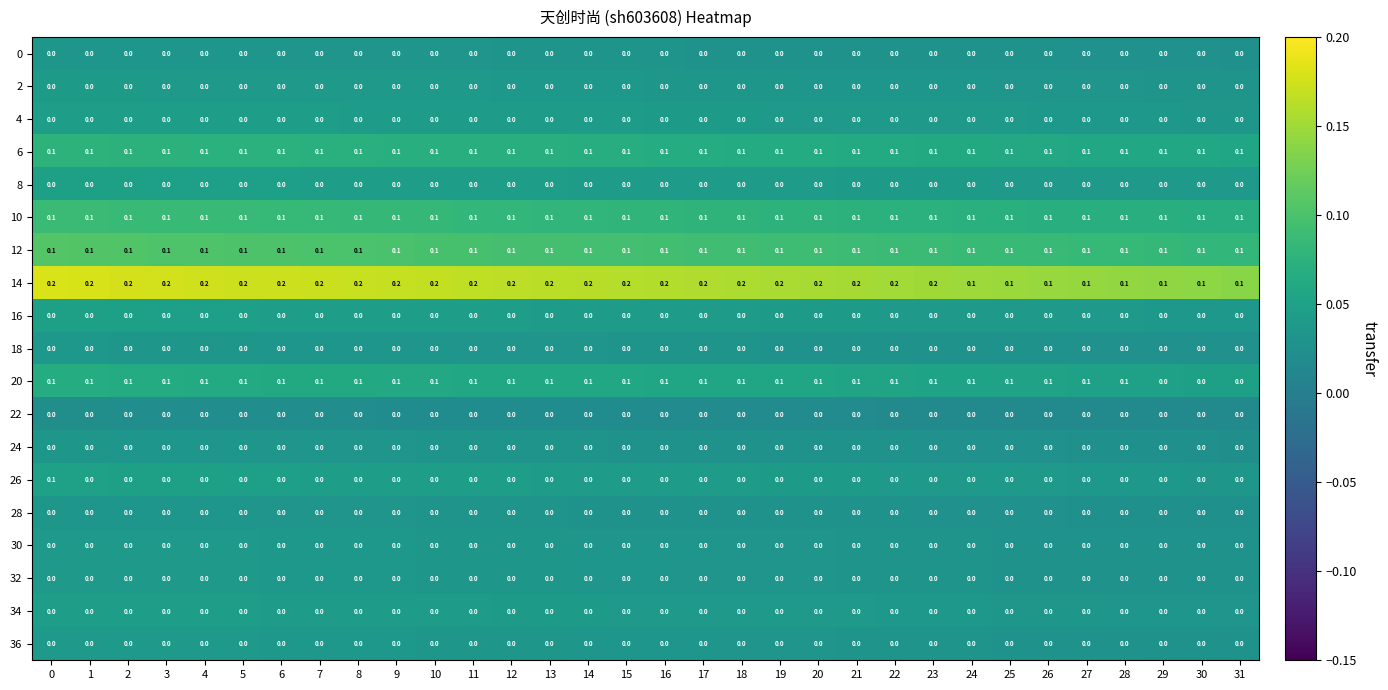

The value of 18 at 17 is 0.0. True or false?

True